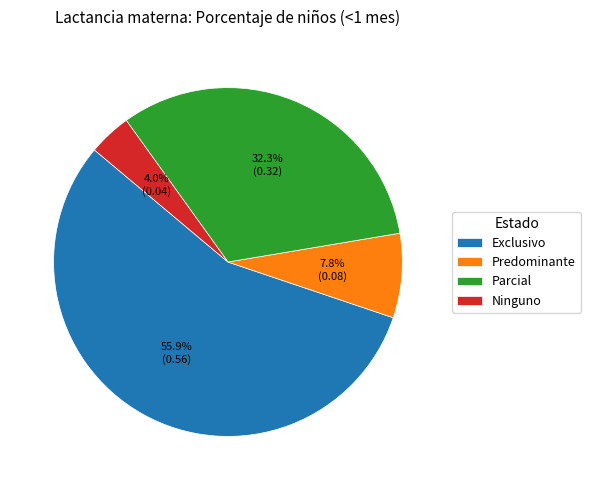

Which slice is the largest?

Exclusivo